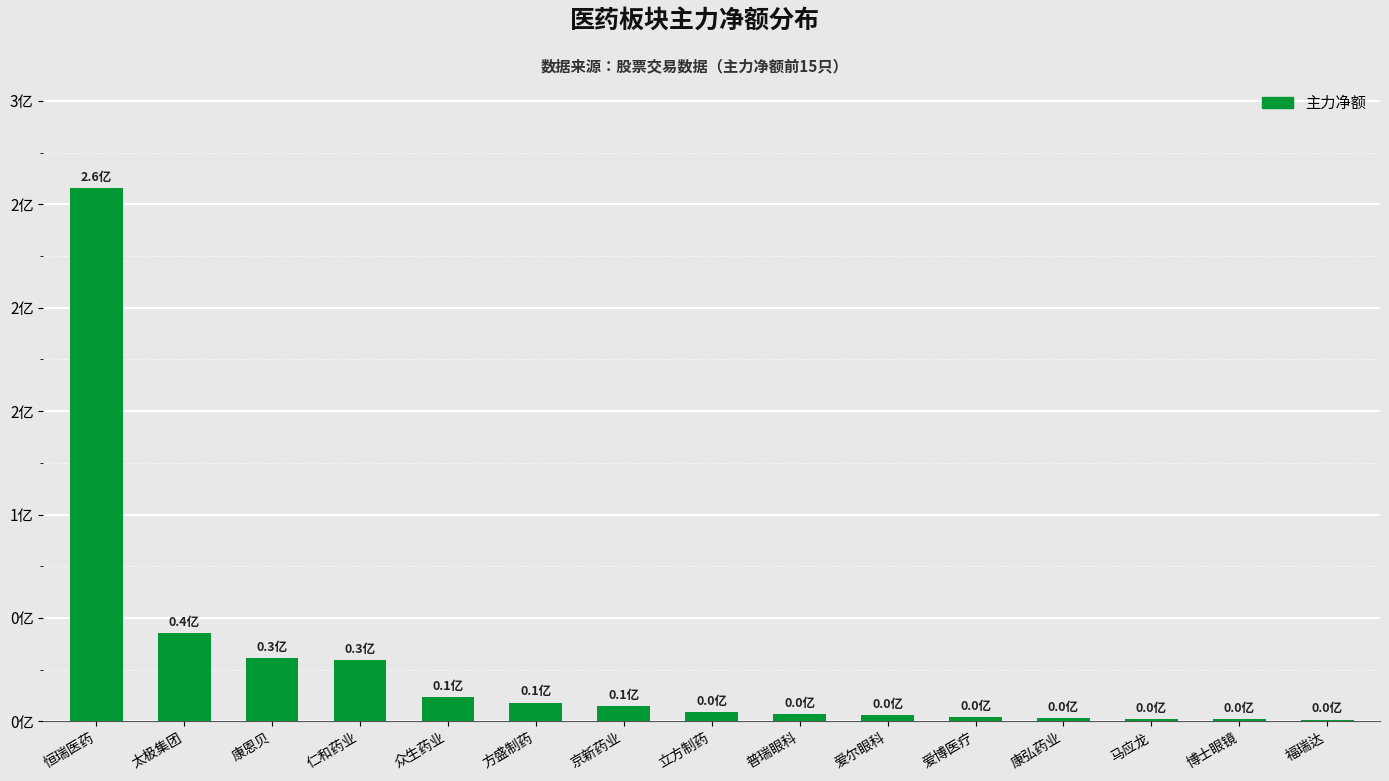

Reading right to left, what are all the values shown in this chart?

福瑞达=884425	博士眼镜=1174856	马应龙=1230155	康弘药业=1763647	爱博医疗=1988505	爱尔眼科=3114692	普瑞眼科=3366317	立方制药=4464708	京新药业=7534694	方盛制药=9138284	众生药业=11782428	仁和药业=29843282	康恩贝=30578644	太极集团=42863595	恒瑞医药=258004461